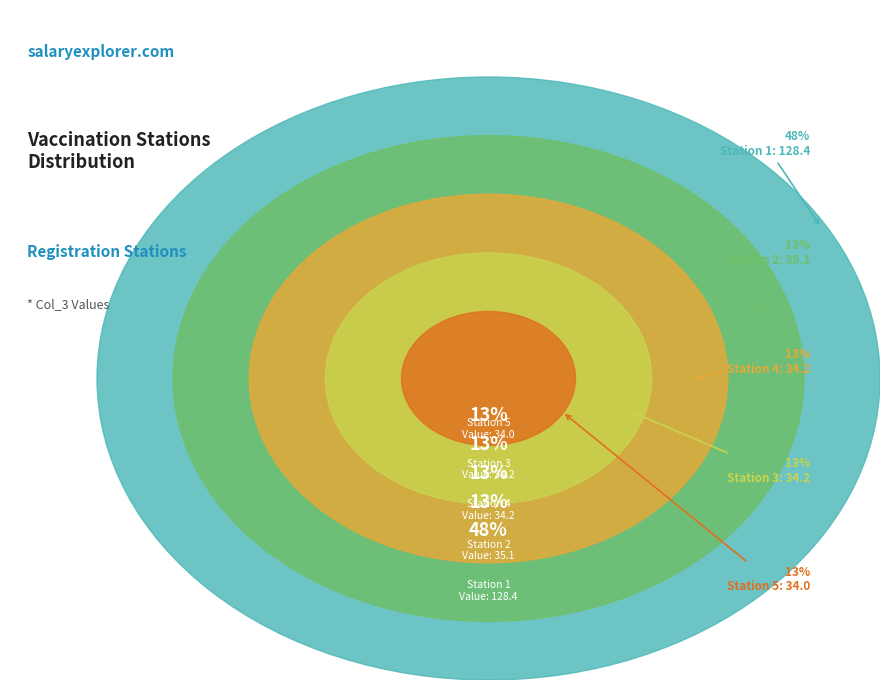

What is the change in value from 2 to 5?

-1.1